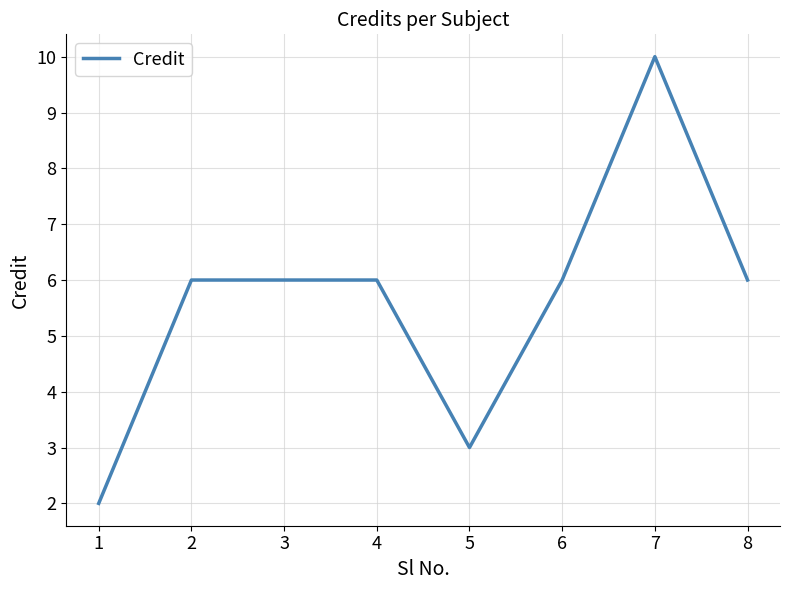

How many categories are shown in the chart?

8